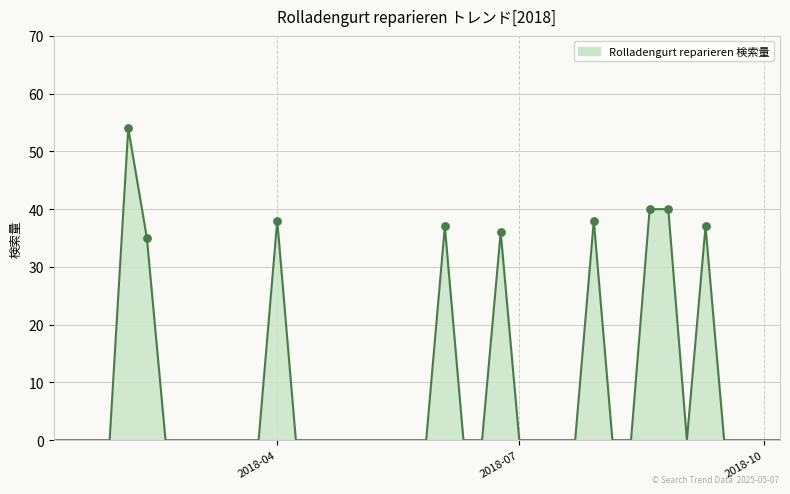

What is the difference between the maximum and minimum values?

54